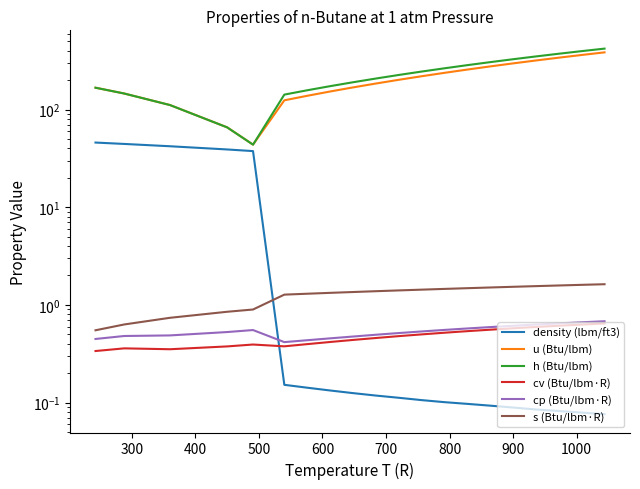

At how many categories does at least one series exceed 361?

3